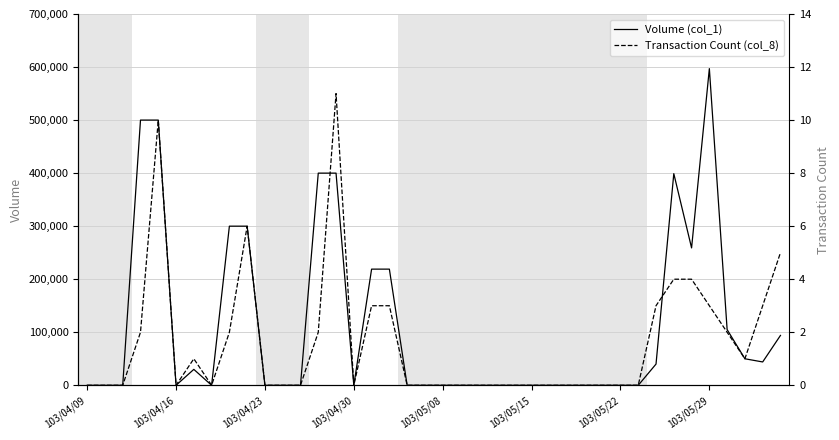

True or false: Volume (col_1) and Transaction Count (col_8) cross at least once.

False